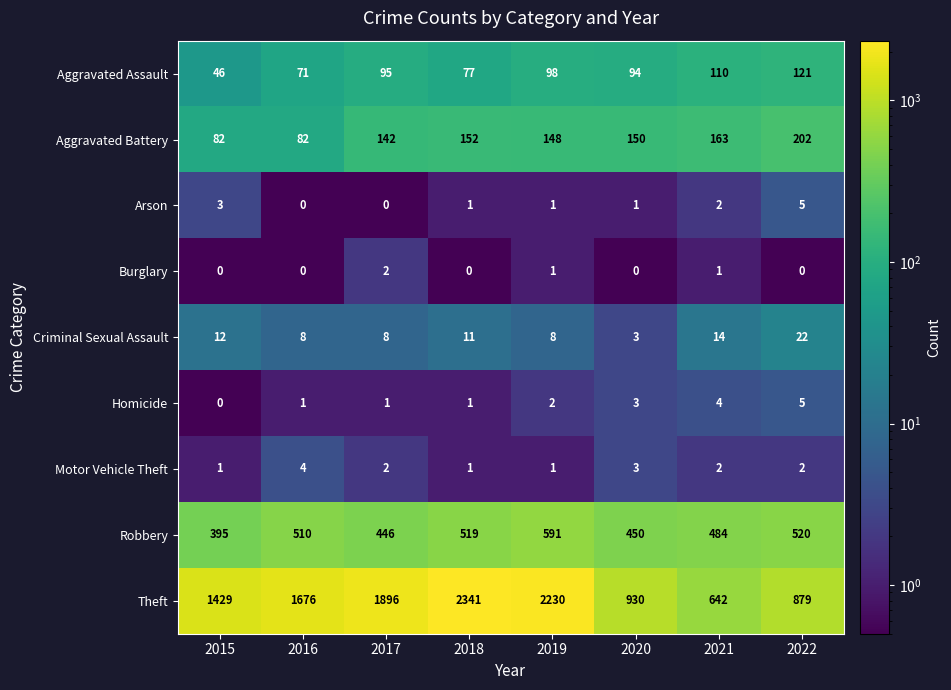

Which series has the widest spread of values?

Theft